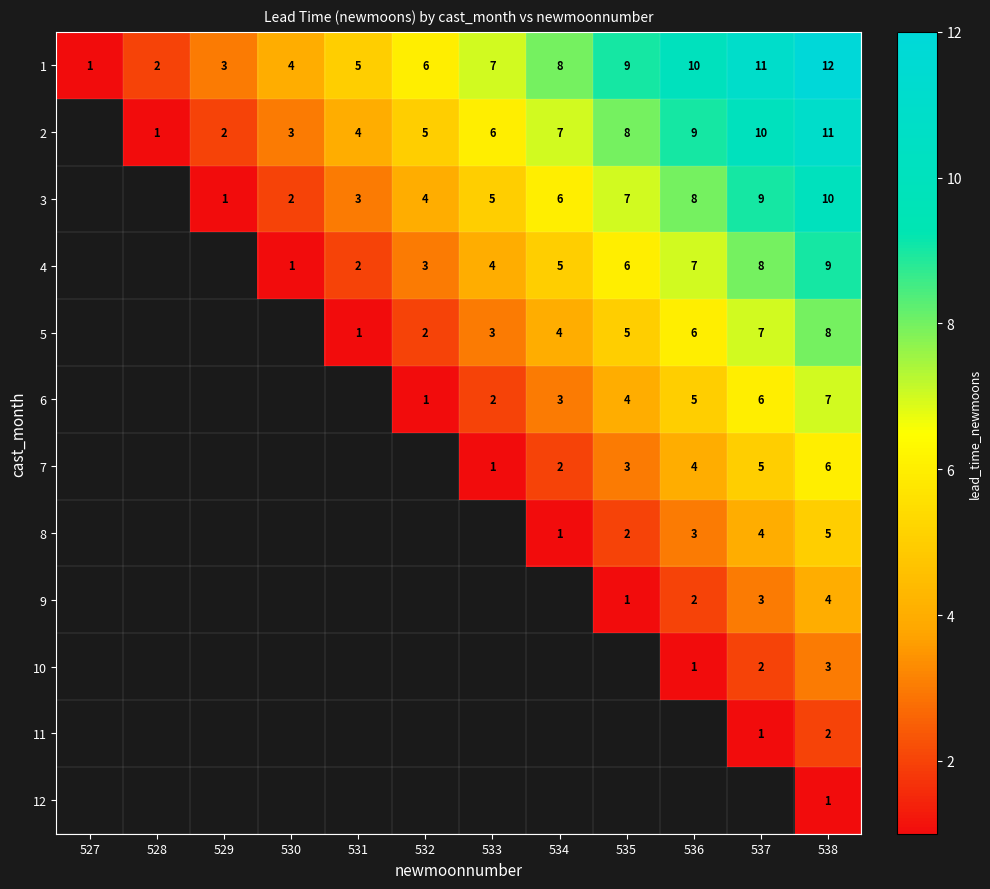

Between 533 and 527, which is larger?

533